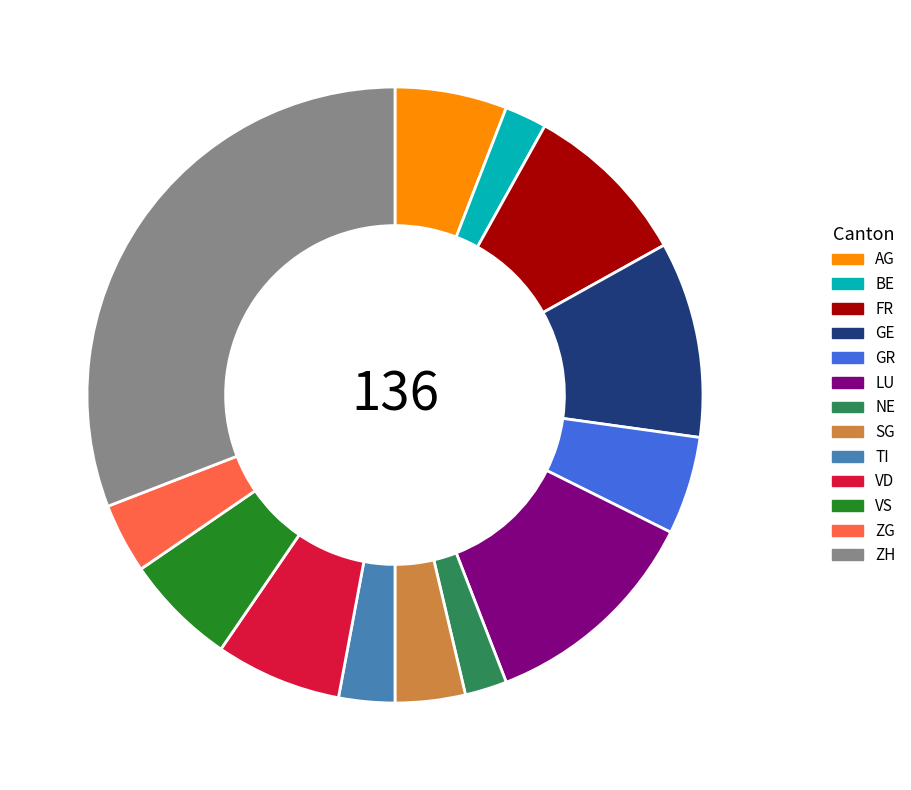

Is there any slice that represents more than half of the pie?

No